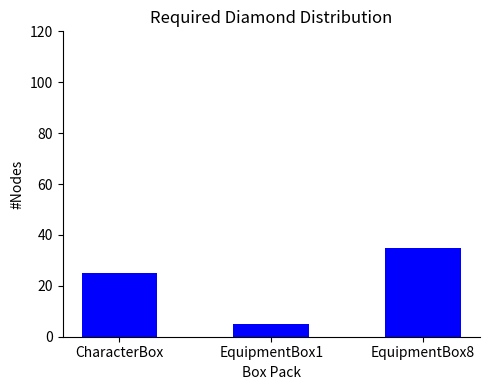

What is the change in value from CharacterBox to EquipmentBox8?

+10